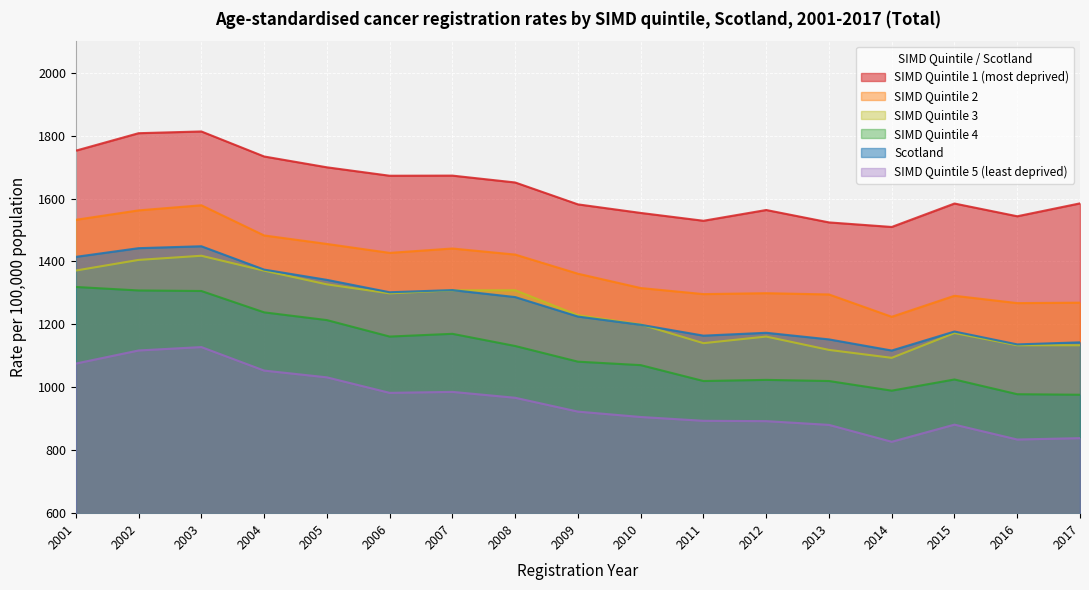

Is the value of SIMD Quintile 2 at 2002 greater than the value of SIMD Quintile 3 at 2003?

Yes